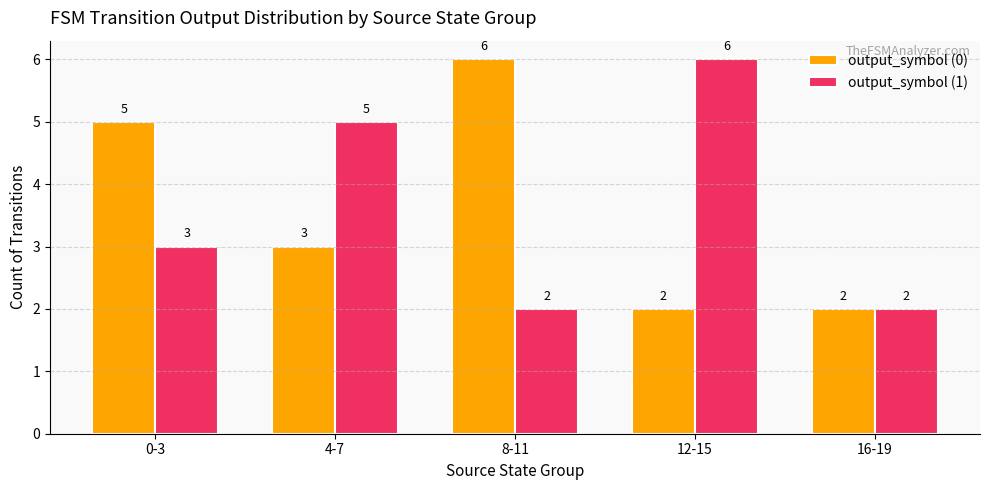

How many output_symbol (0) values are between 2 and 5?

4